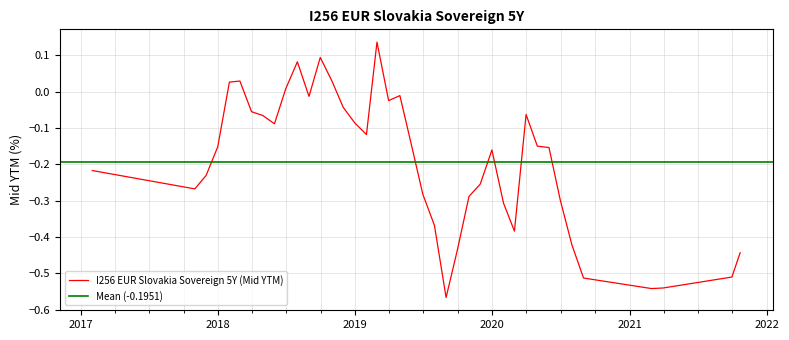

Count the number of categories in the chart.

40